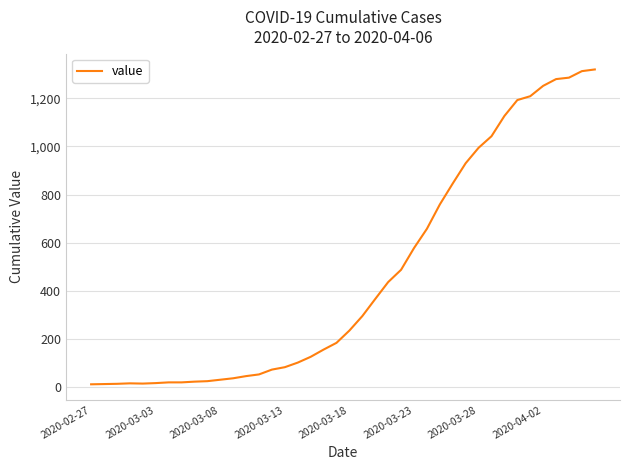

What is the maximum value shown in the chart?

1319